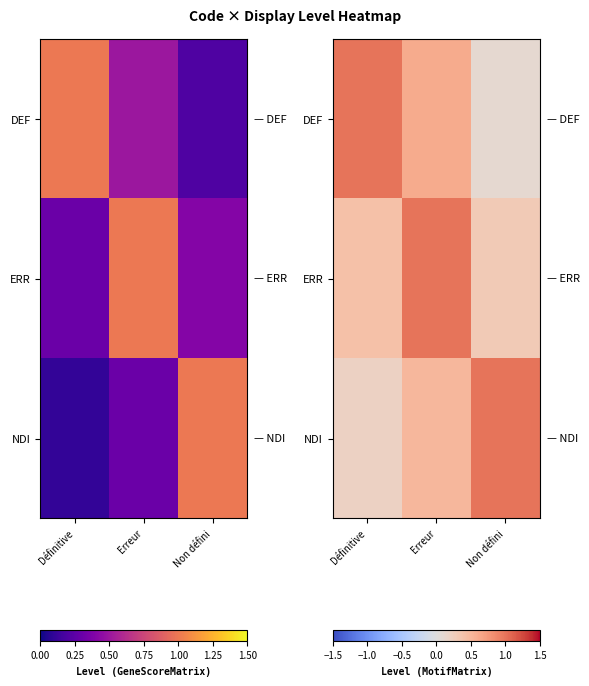

List the labels in order of ERR value, smallest first.

Non défini, Définitive, Erreur